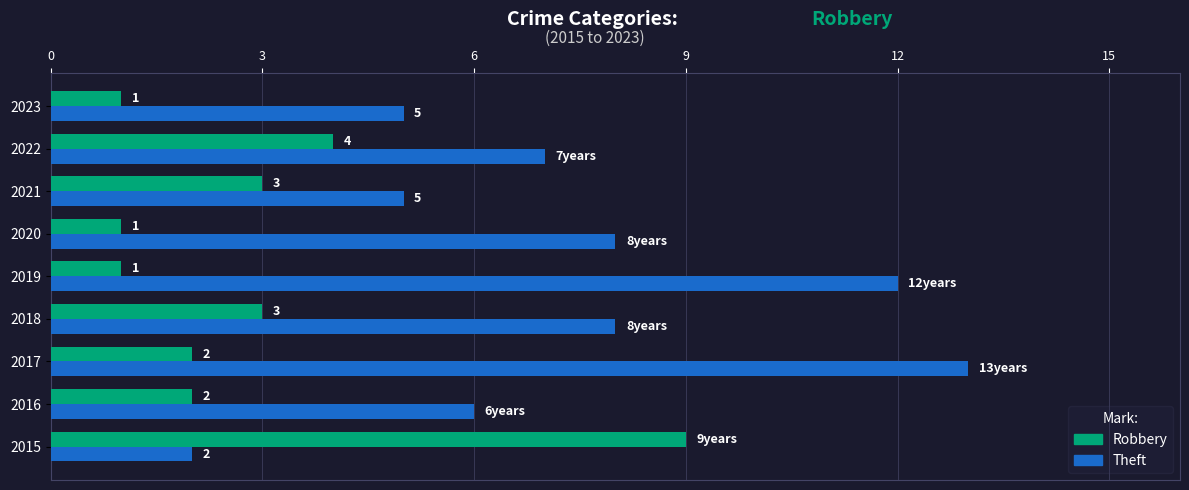

Which series has the largest range (max minus min)?

Theft